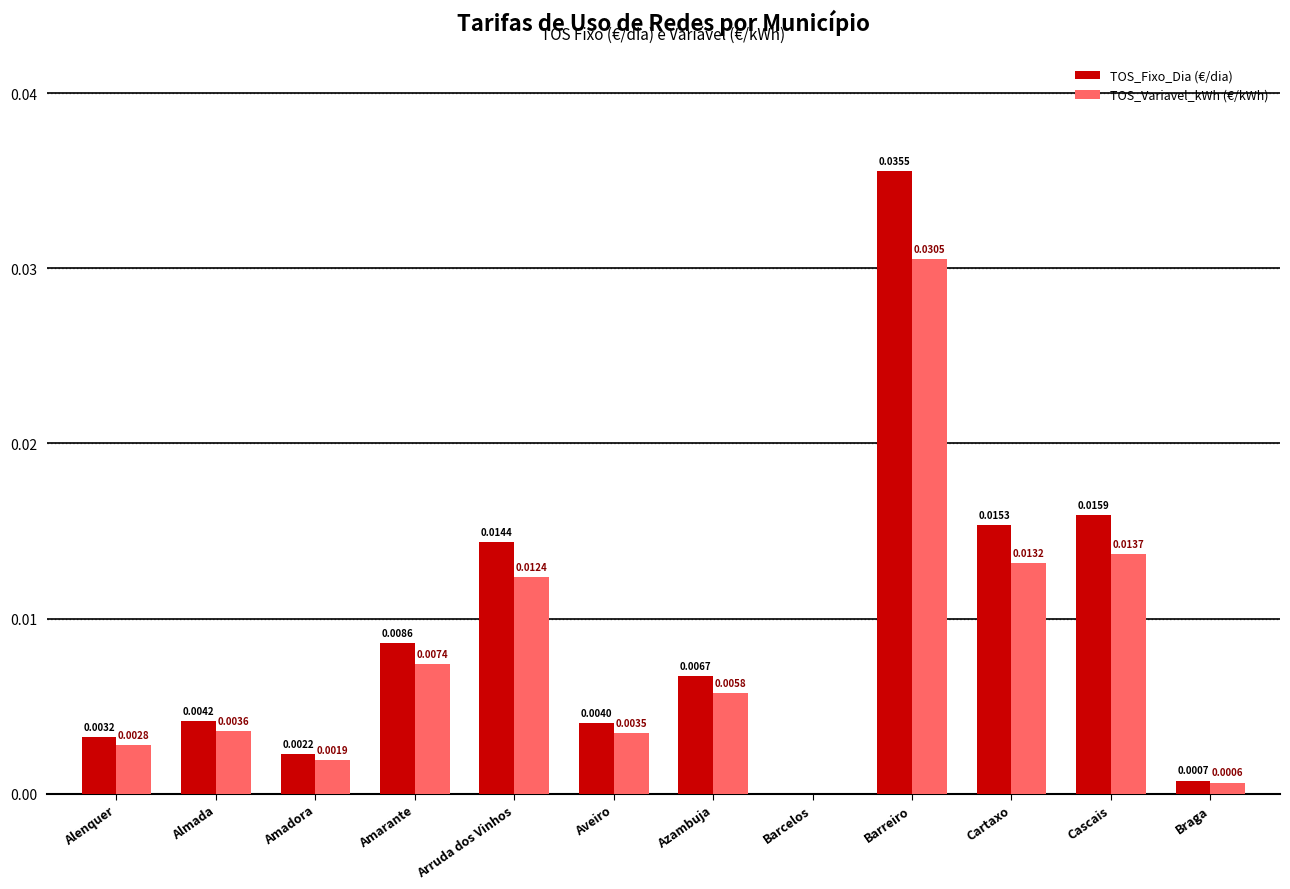

At which category is the sum across all series the highest?

Barreiro